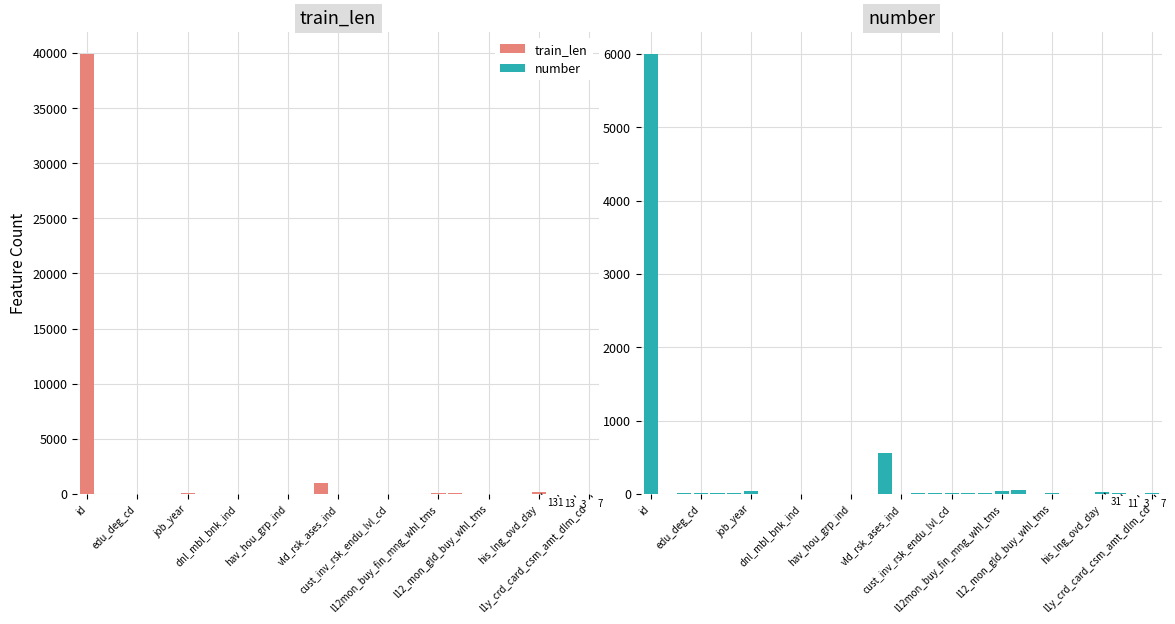

List the series in order of their peak value, lowest first.

number, train_len